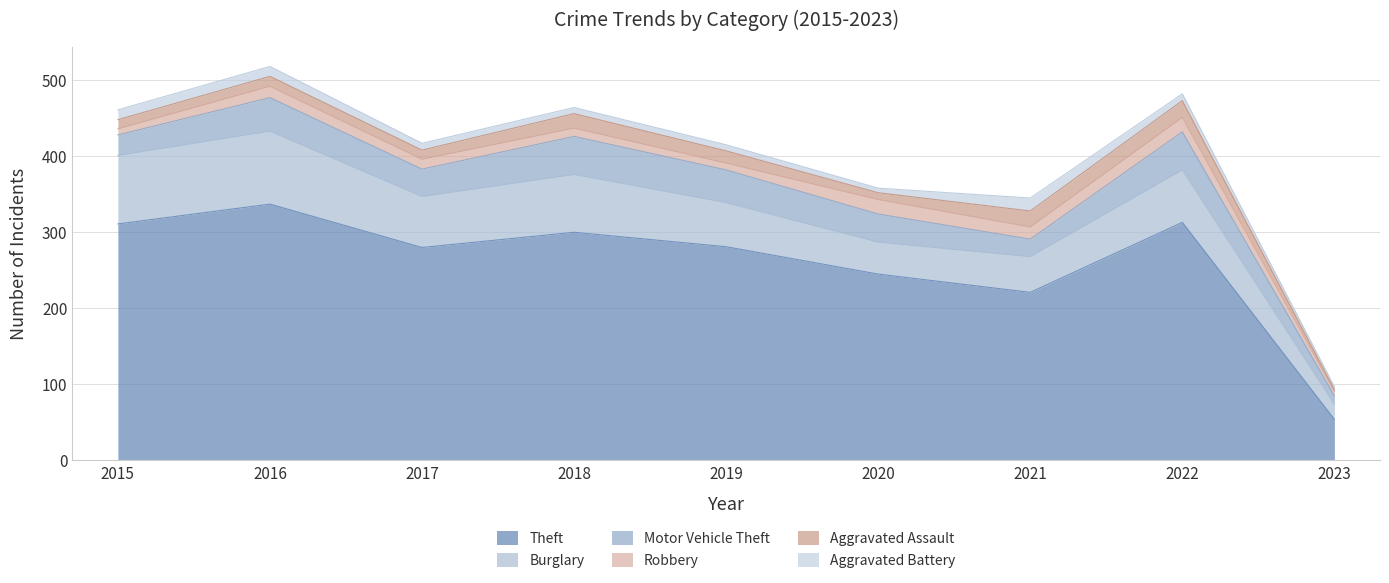

Which category has the lowest value in the Theft series?

2023